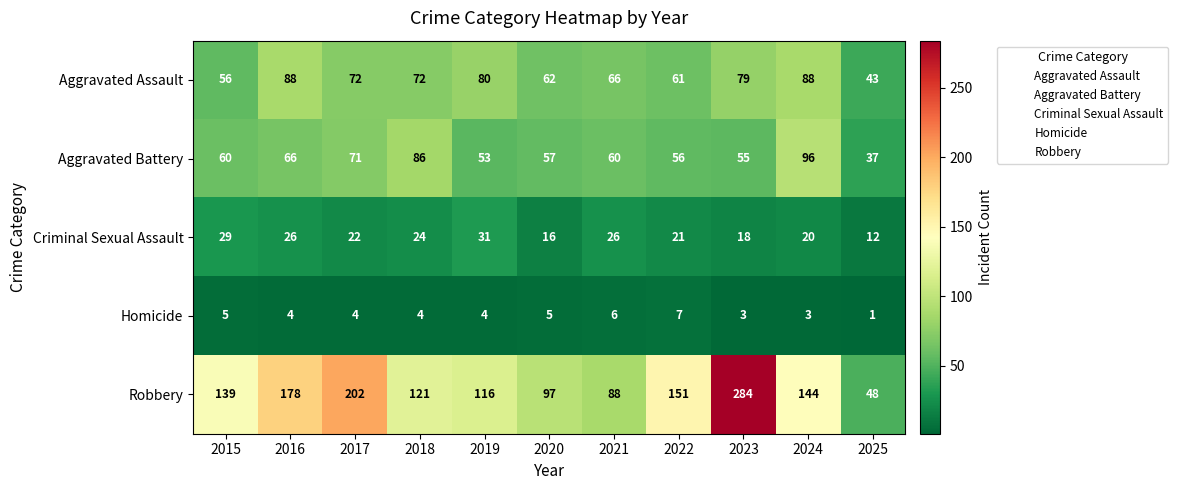

Which series has the largest total across all categories?

Robbery